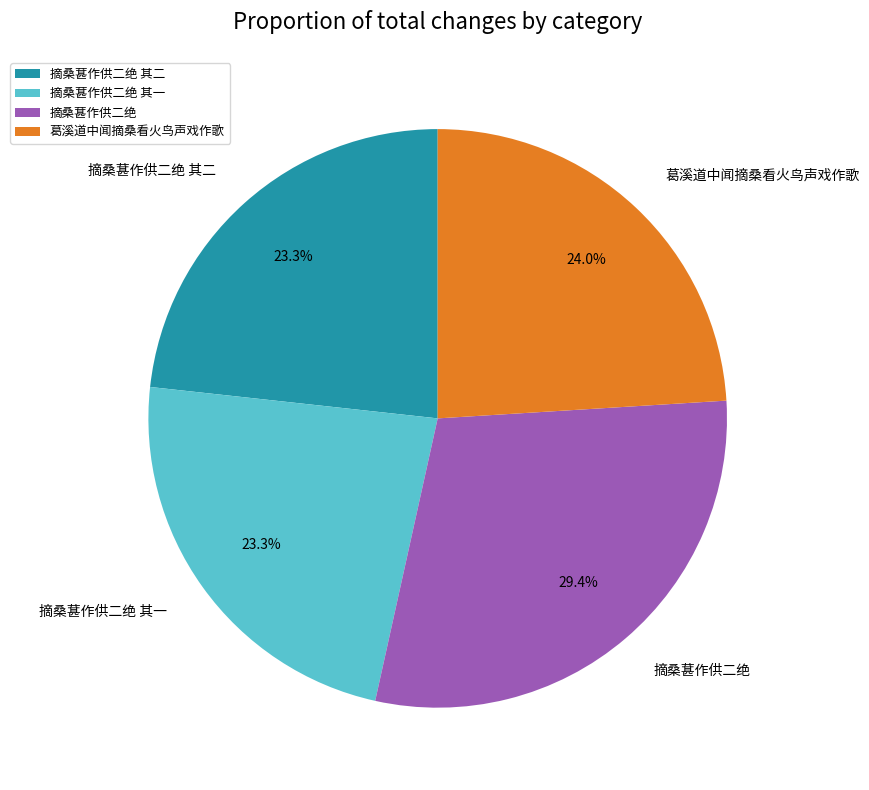

Which has a higher value, 葛溪道中闻摘桑看火鸟声戏作歌 or 摘桑葚作供二绝?

摘桑葚作供二绝